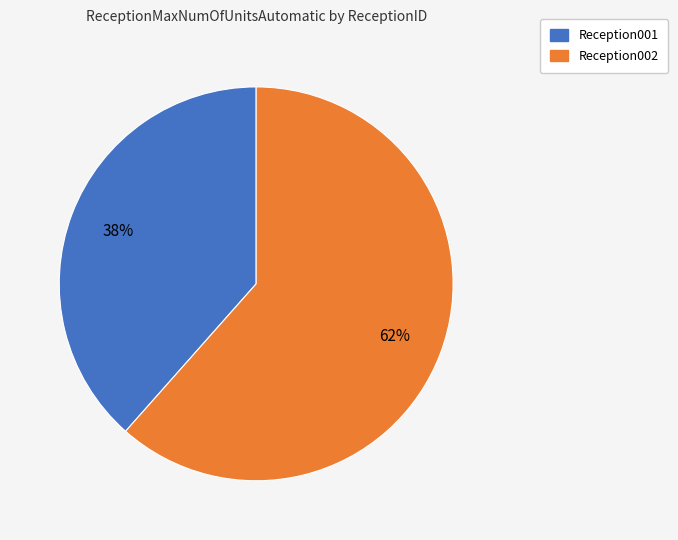

What is the majority slice?

Reception002